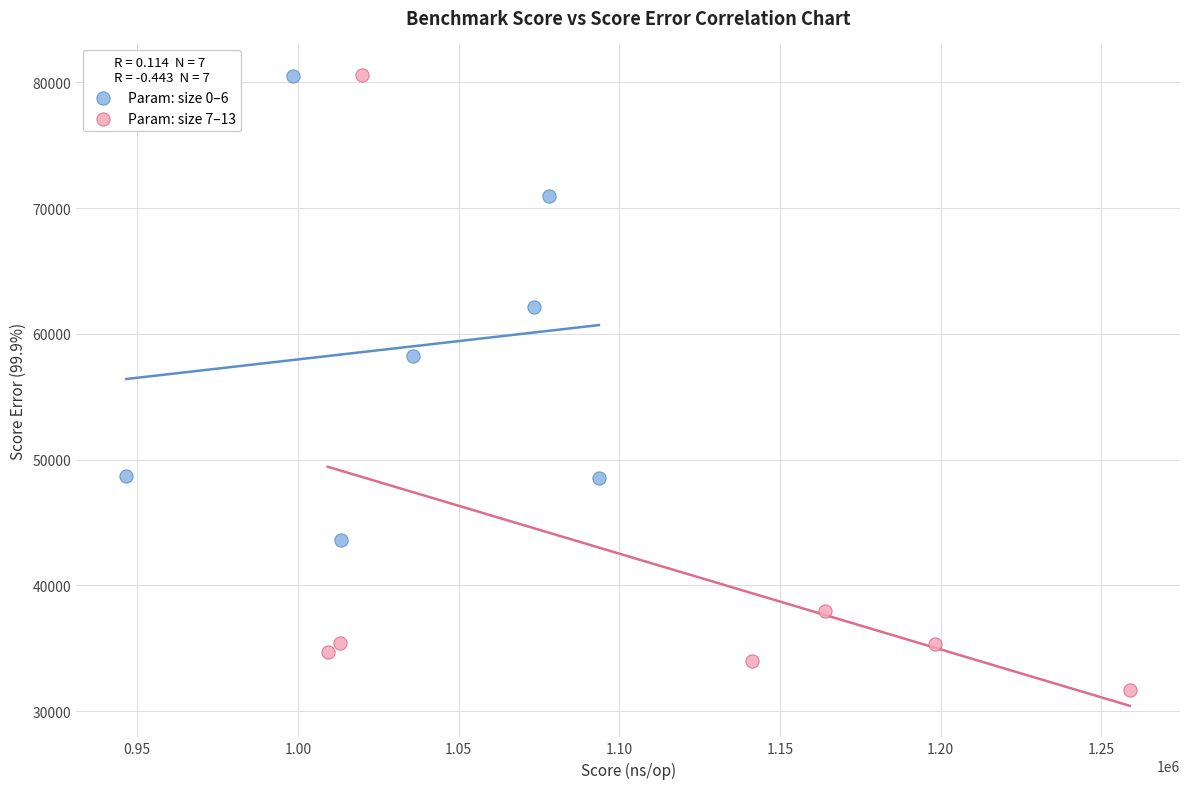

What are all the series names shown in the legend?

Param: size 0–6, Param: size 7–13